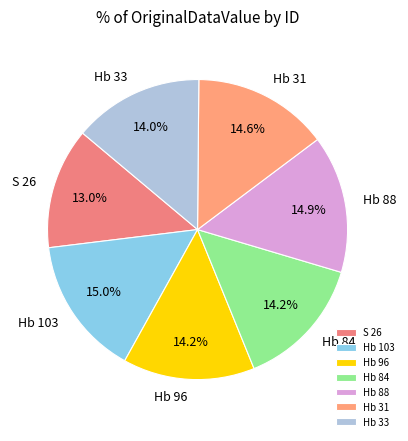

Does Hb 88 represent more than half of the total?

No